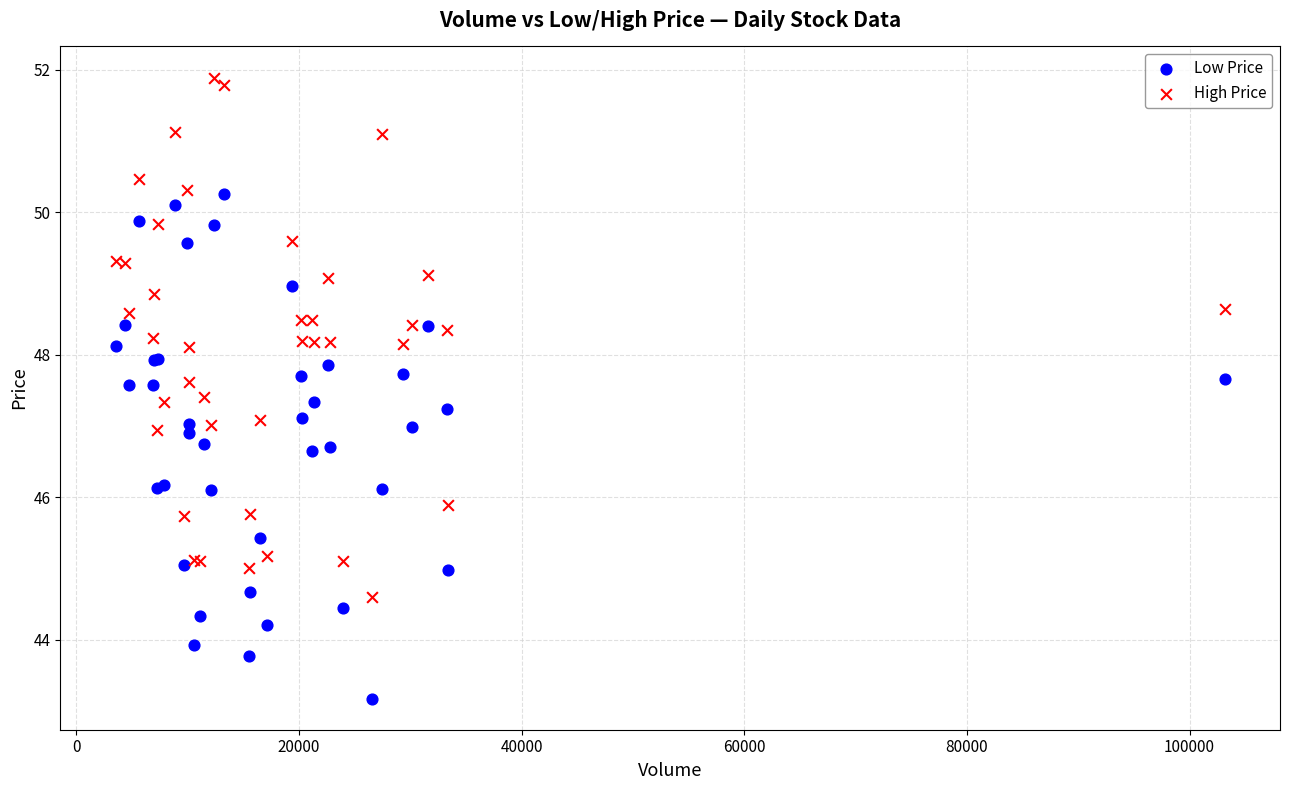

Which series reaches the minimum Y coordinate?

Low Price